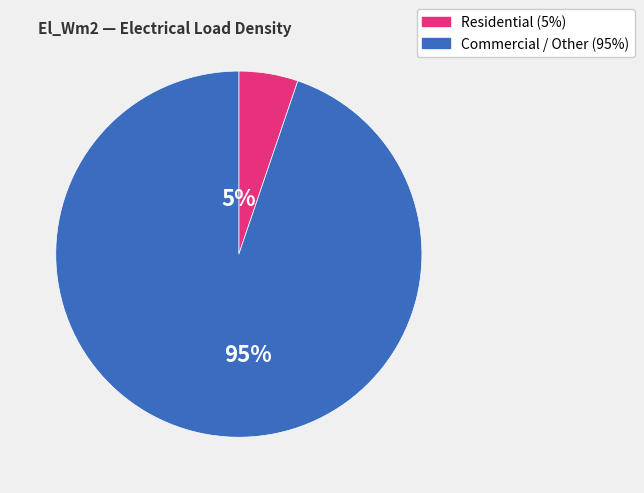

To the nearest percent, what is the average slice percentage?

50%